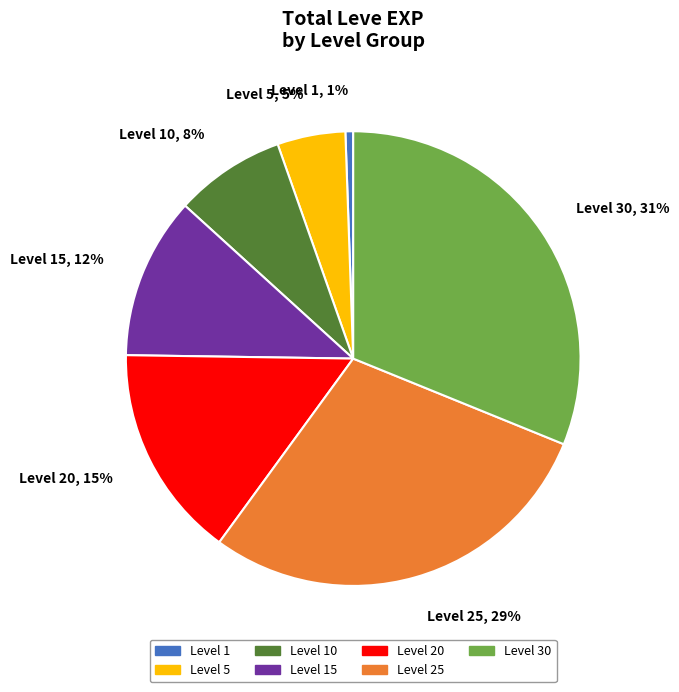

Count the number of slices in the pie.

7